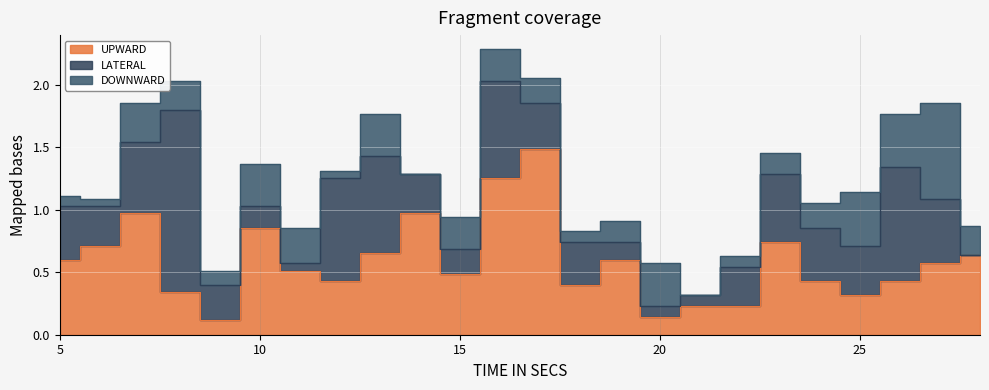

How many lines are shown in the chart?

3